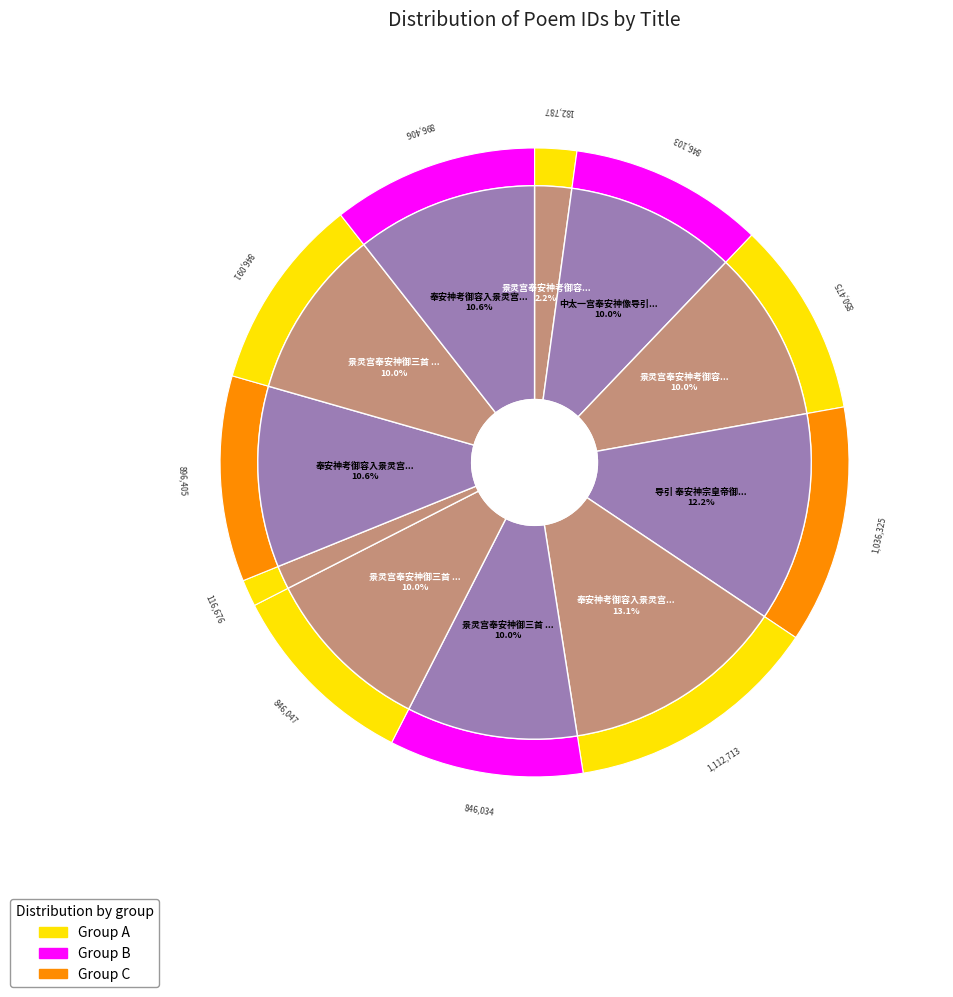

To the nearest percent, what is the difference between the 奉安神考御容入景灵宫小臣获睹有感 and 景灵宫奉安神御三首 其一 徽宗皇帝导引 slice percentages?

9%